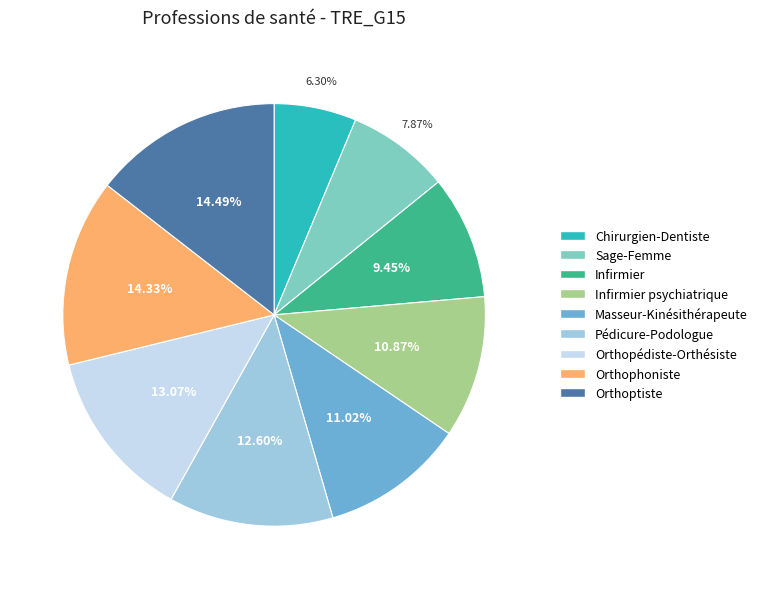

Is it true that Infirmier psychiatrique is 11% of the pie?

True